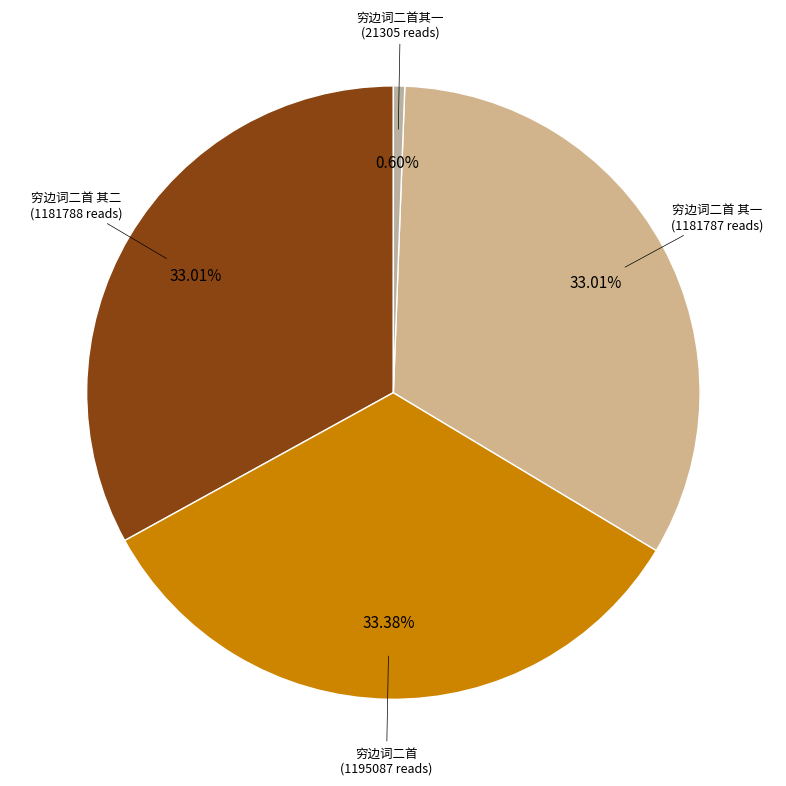

Count the number of slices in the pie.

4